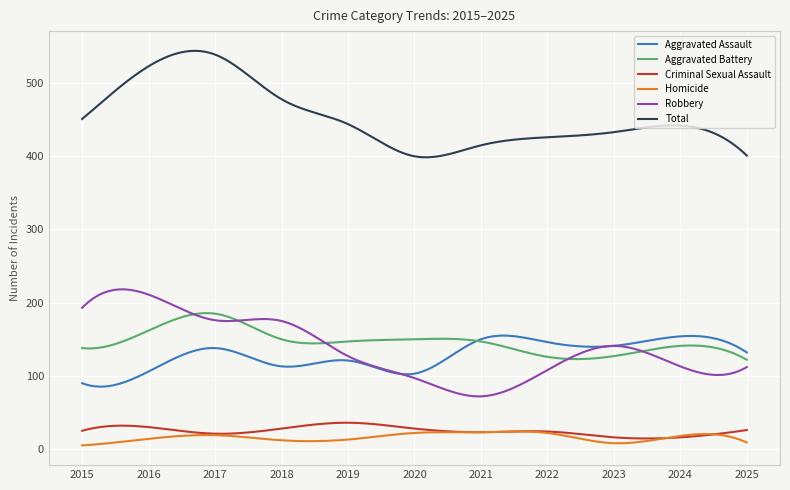

What is the minimum value for Criminal Sexual Assault?

14.5